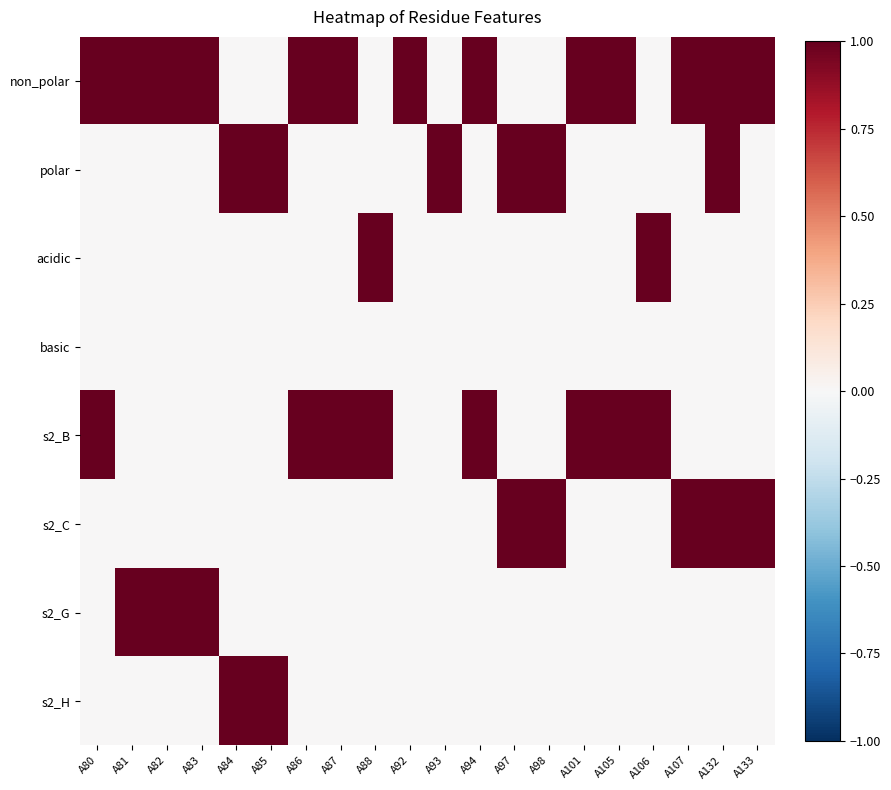

Rank the series by their maximum value, from highest to lowest.

non_polar, polar, acidic, s2_B, s2_C, s2_G, s2_H, basic